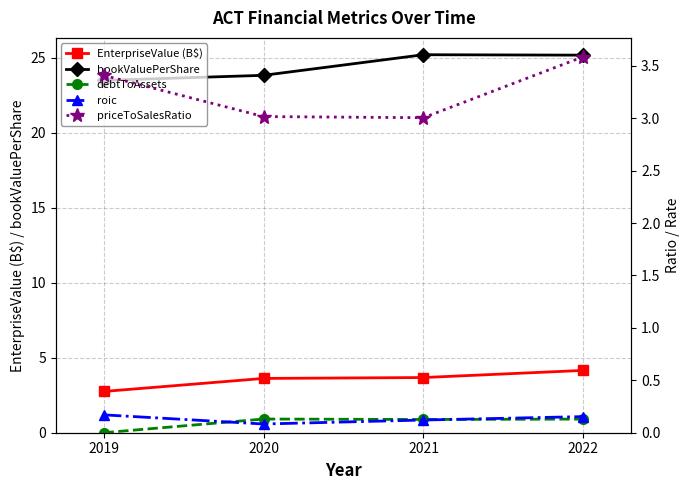

What are all the series names shown in the legend?

EnterpriseValue (B$), bookValuePerShare, debtToAssets, roic, priceToSalesRatio